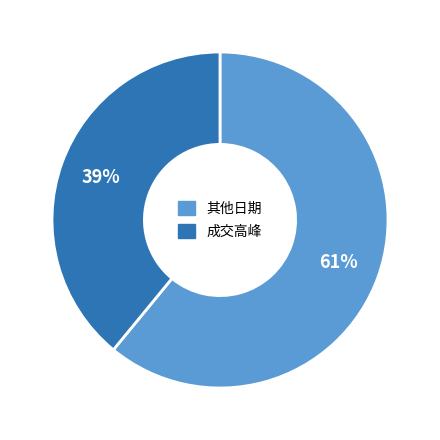

Does any single category account for the majority?

Yes